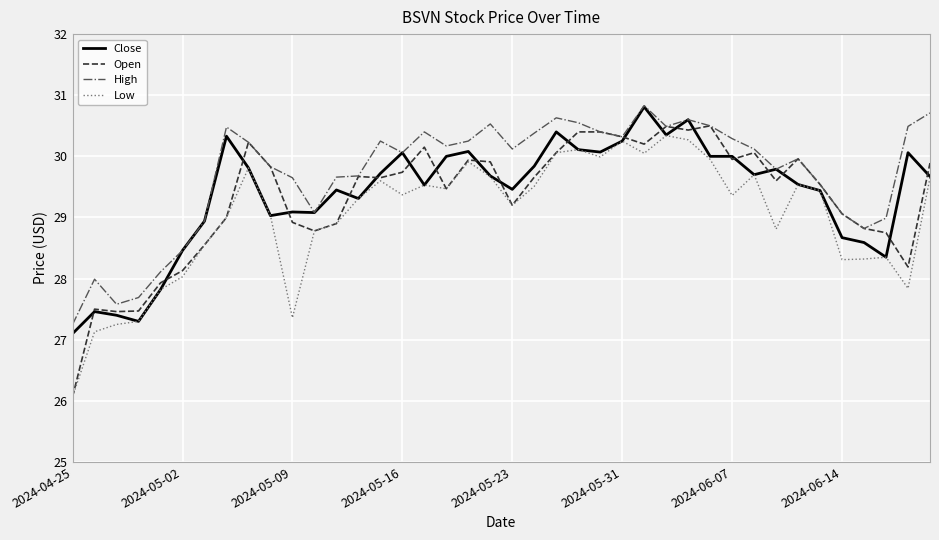

Which series has the largest range (max minus min)?

Open